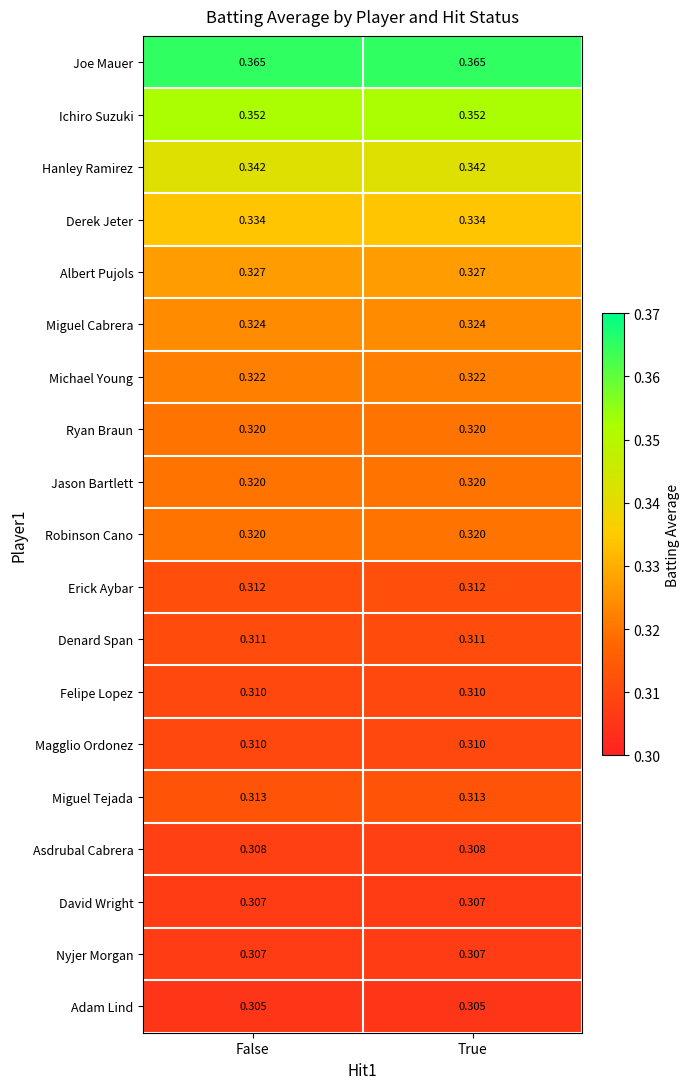

Is the value of Ryan Braun at True greater than the value of Denard Span at False?

Yes